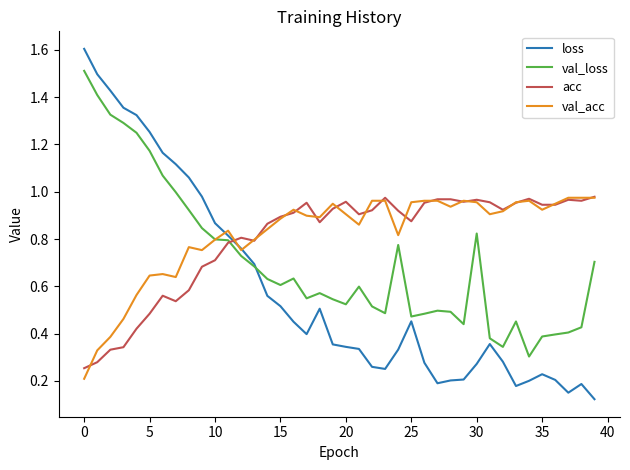

At how many categories does at least one series exceed 1?

9